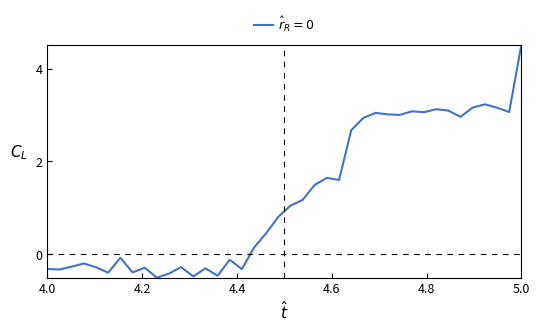

What is the difference between the maximum and minimum values?

5.0